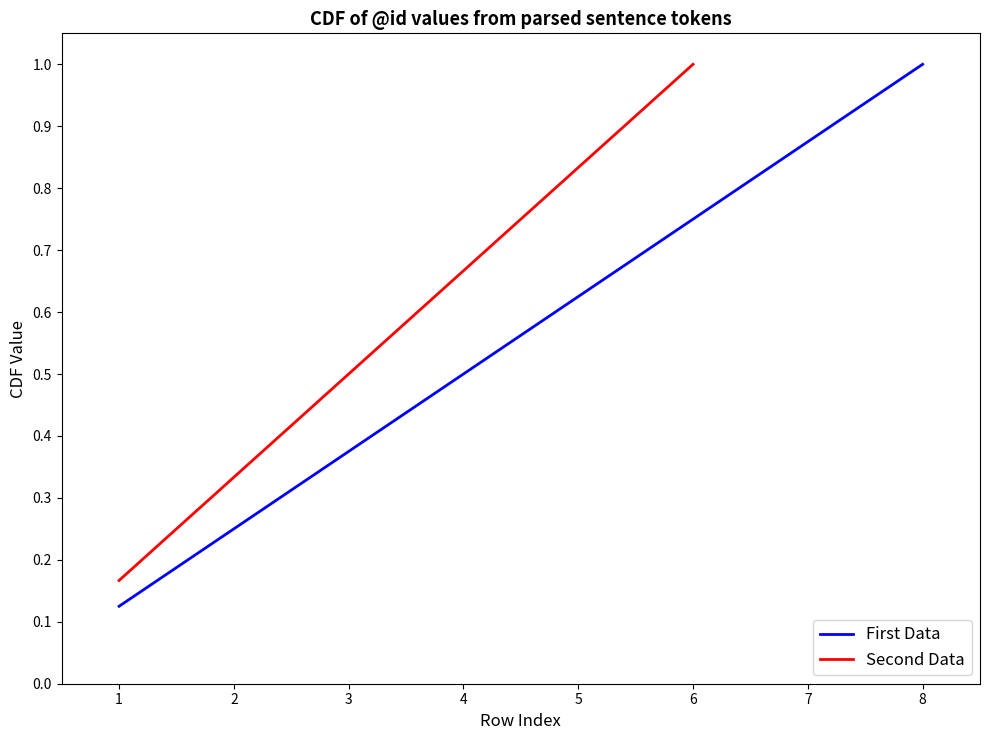

The First Data series shows 0.5 at 4. True or false?

True